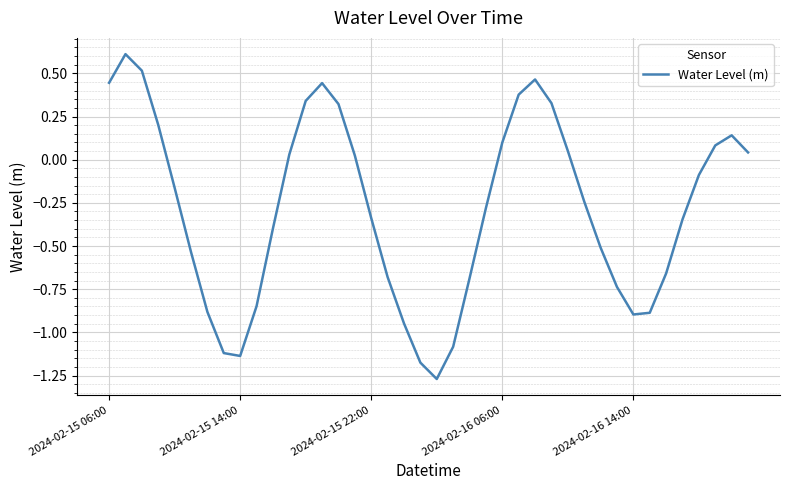

What is the maximum value shown in the chart?

0.6